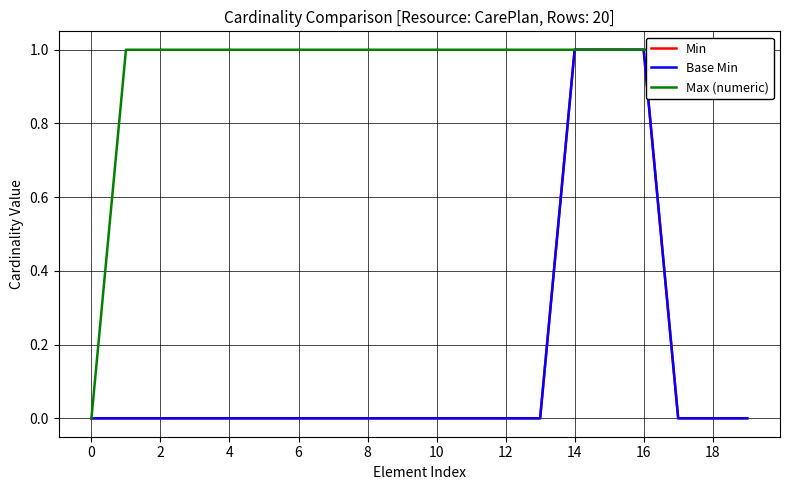

Which series has the largest total across all categories?

Max (numeric)